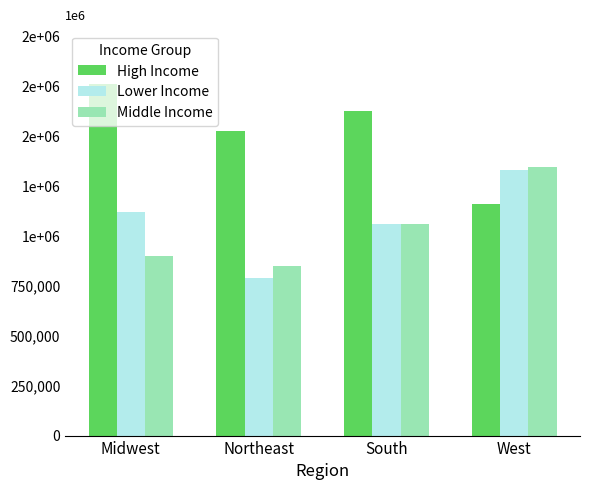

Where is High Income nearest to the value 1462954?

Northeast